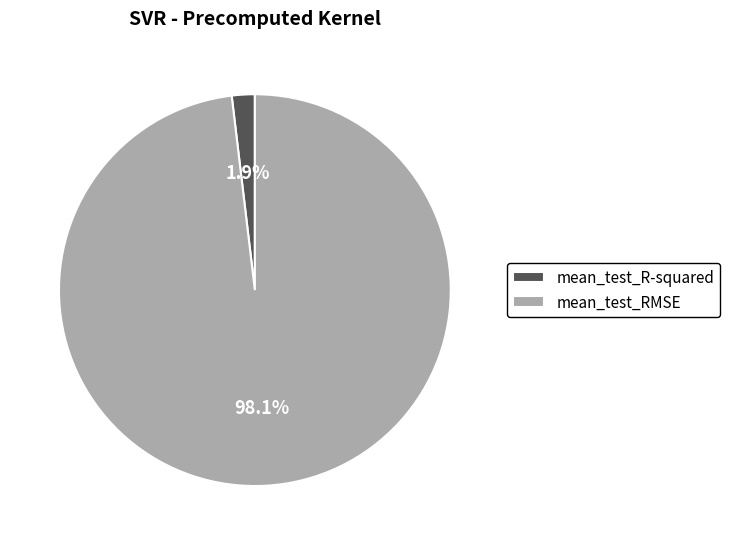

What percentage is the mean_test_R-squared slice, to the nearest percent?

2%